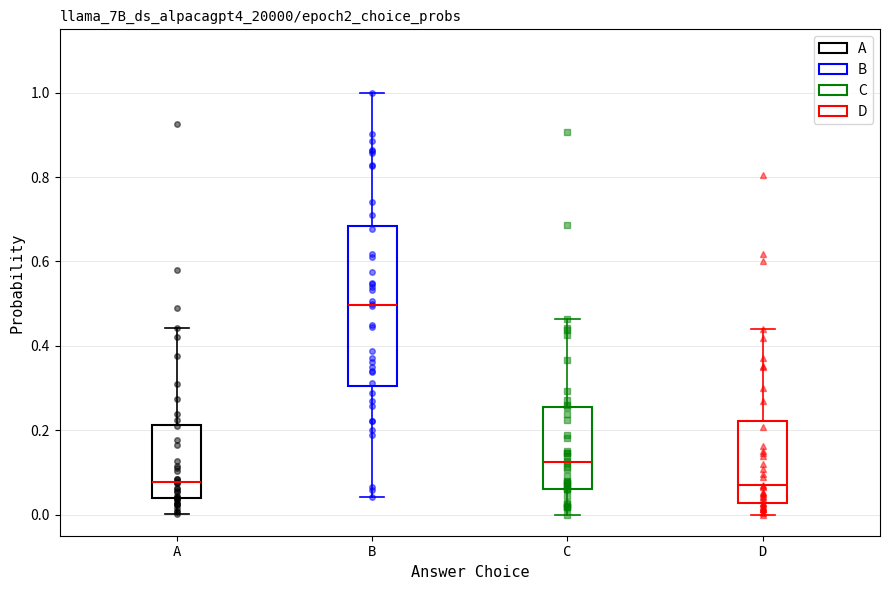

Which box is the tallest, from its lower edge to its upper edge?

B